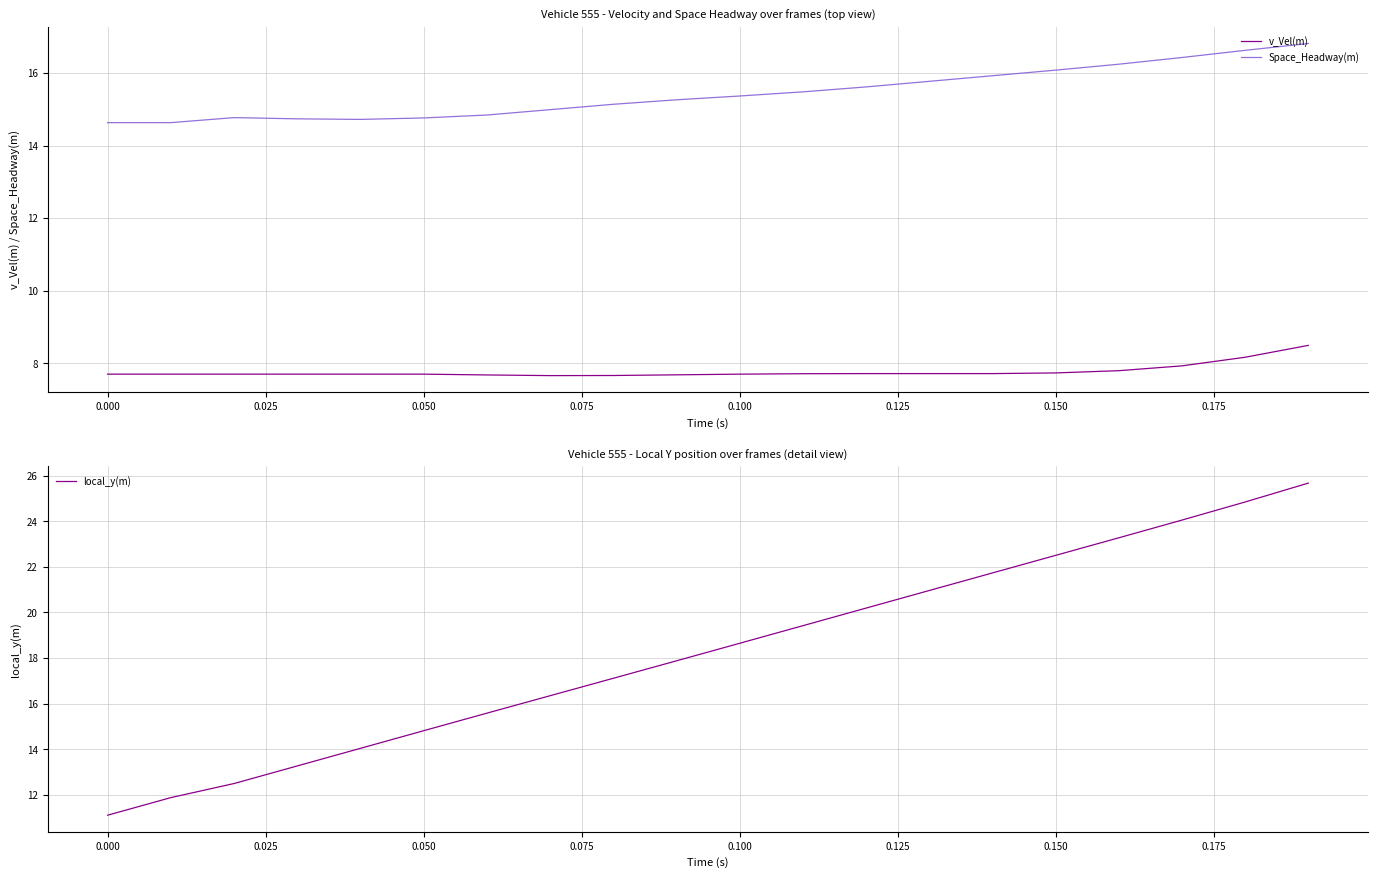

True or false: Space_Headway(m) and v_Vel(m) cross at least once.

False